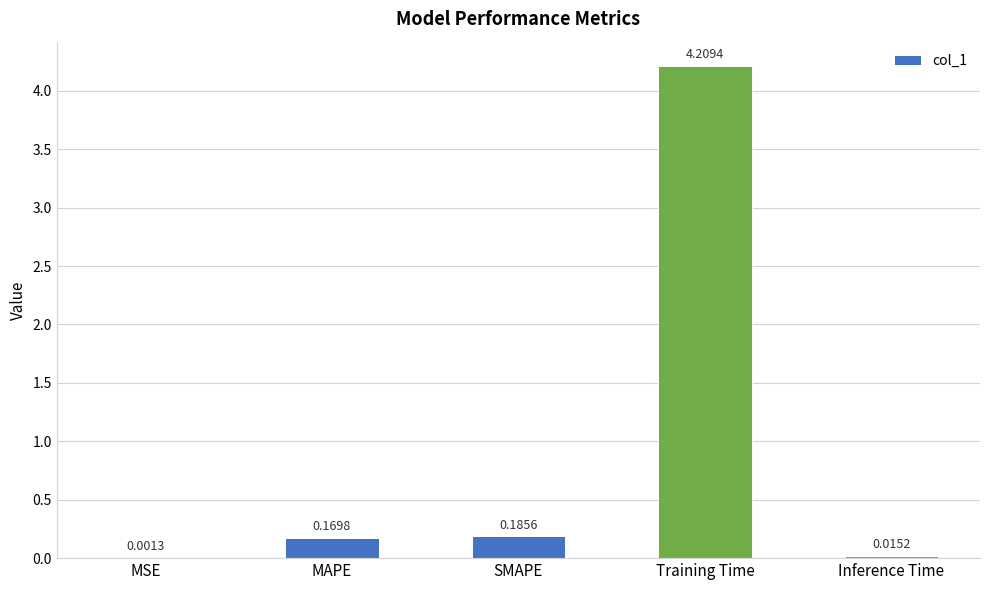

Between Inference Time and SMAPE, which is larger?

SMAPE